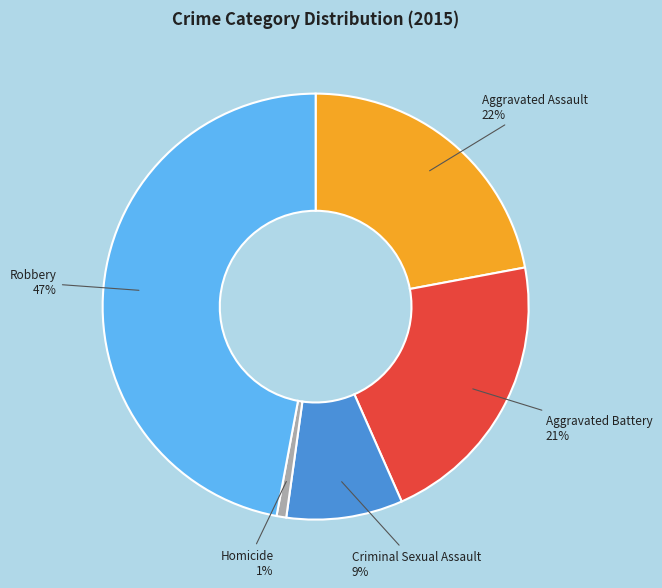

True or false: Aggravated Assault accounts for 13% of the total.

False